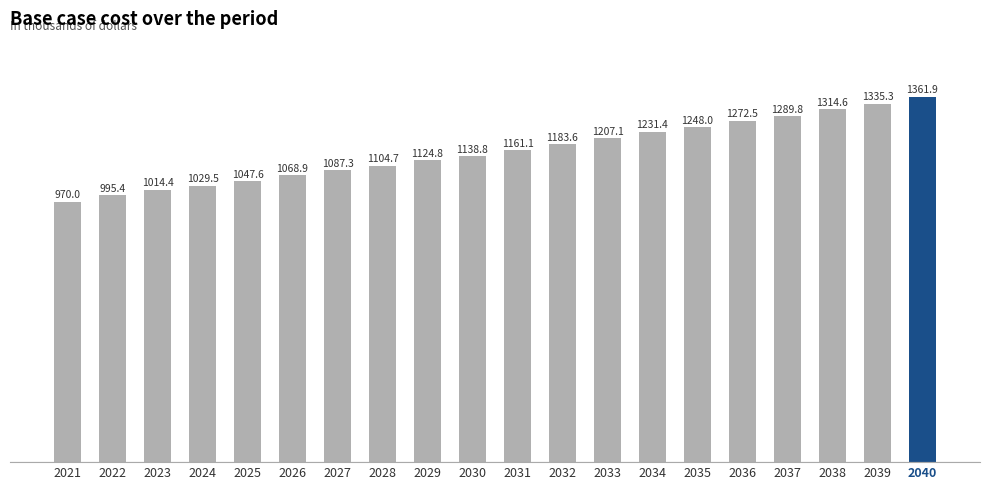

Are the bars horizontal?

No